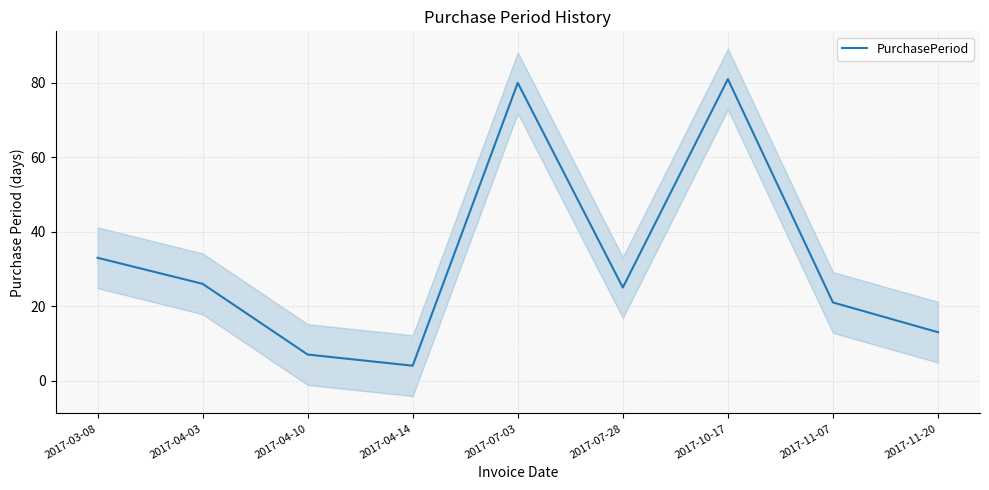

At which category does the data reach its first local peak?

2017-07-03